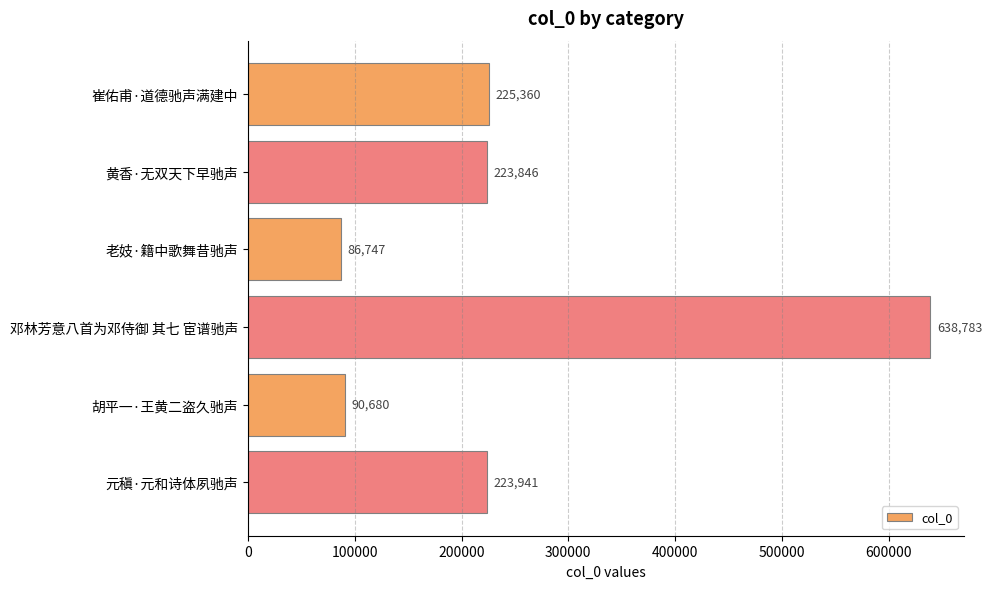

What is the value of the 3rd bar from the top?

86747